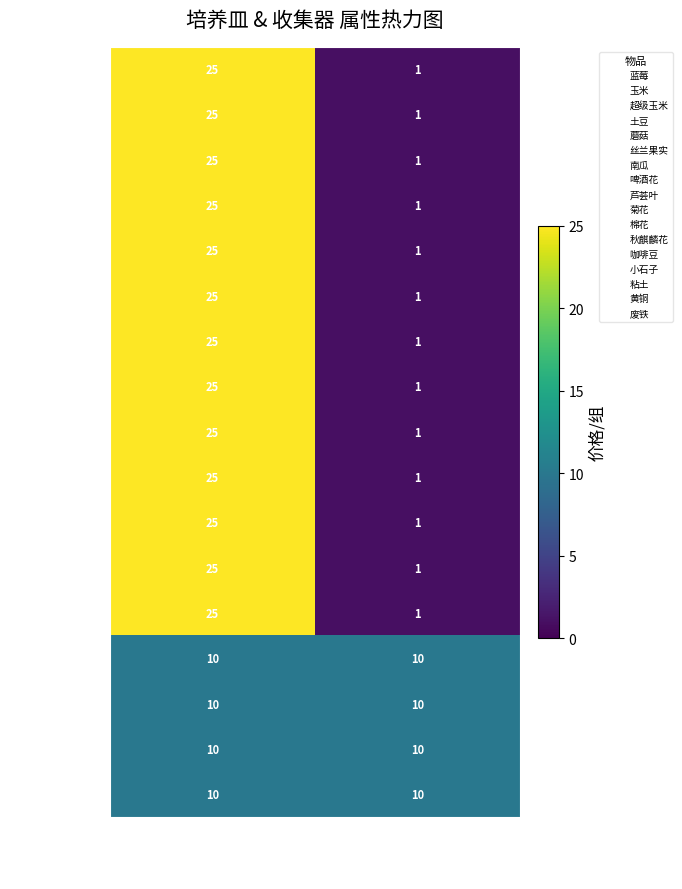

Rank the categories by 啤酒花 value from lowest to highest.

组, 价格